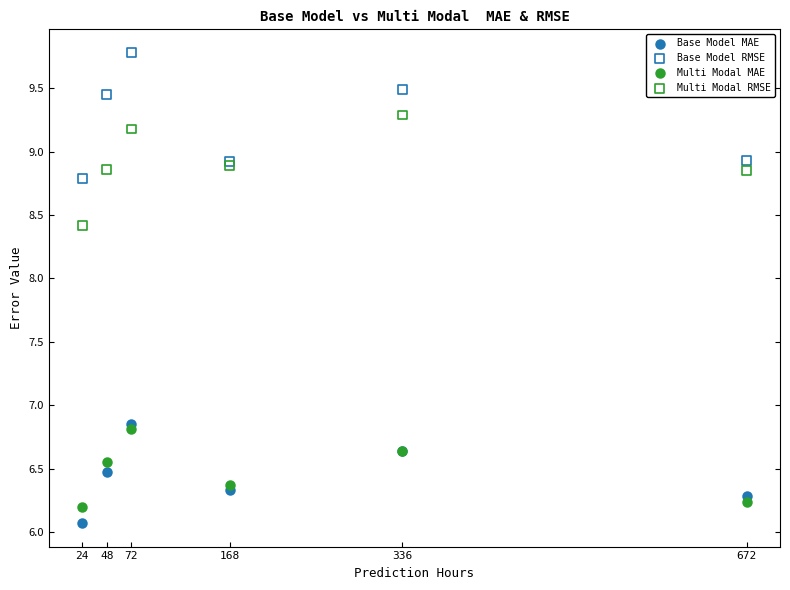

What are all the series names shown in the legend?

Base Model MAE, Base Model RMSE, Multi Modal MAE, Multi Modal RMSE